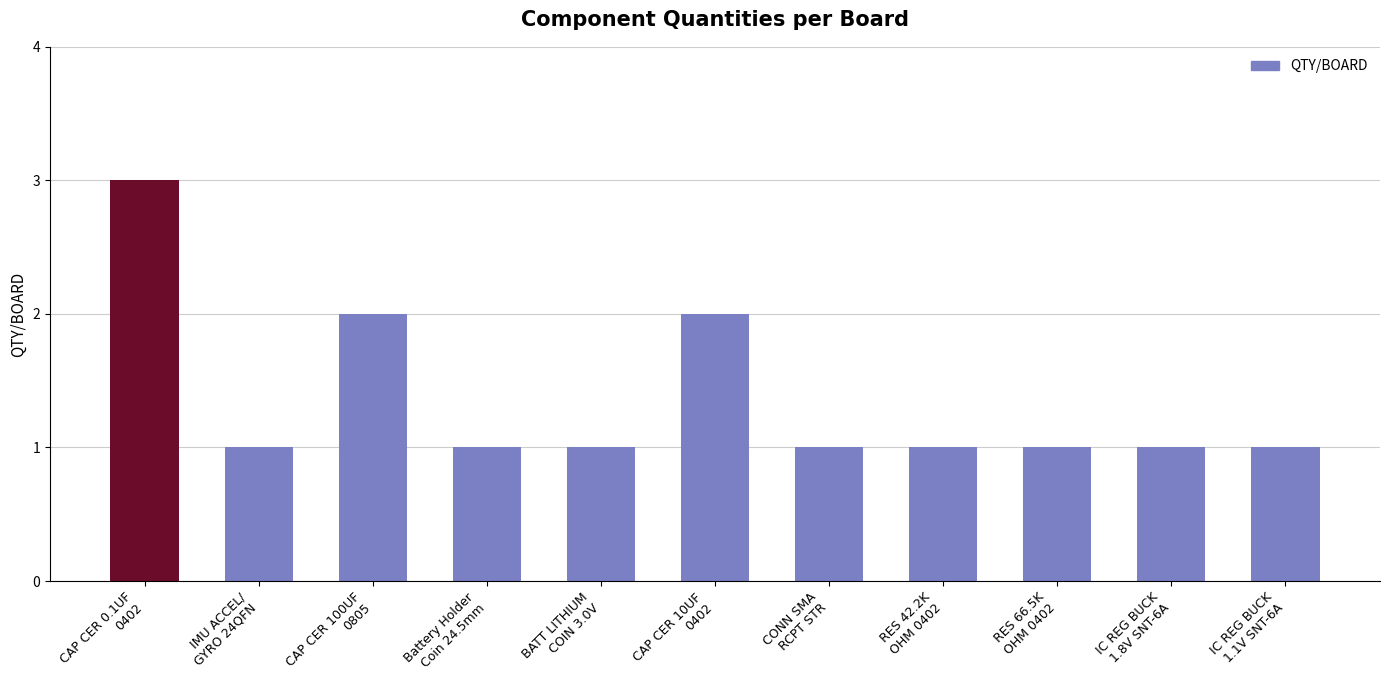

Reading left to right, transcribe all the data shown in this chart.

CAP CER 0.1UF
0402=3	IMU ACCEL/
GYRO 24QFN=1	CAP CER 100UF
0805=2	Battery Holder
Coin 24.5mm=1	BATT LITHIUM
COIN 3.0V=1	CAP CER 10UF
0402=2	CONN SMA
RCPT STR=1	RES 42.2K
OHM 0402=1	RES 66.5K
OHM 0402=1	IC REG BUCK
1.8V SNT-6A=1	IC REG BUCK
1.1V SNT-6A=1